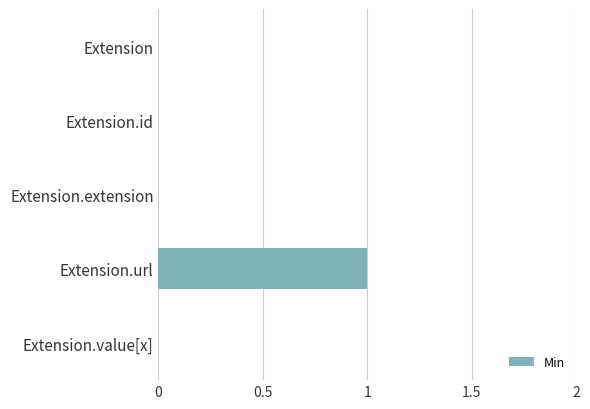

Reading top to bottom, transcribe all the data shown in this chart.

Extension=0	Extension.id=0	Extension.extension=0	Extension.url=1	Extension.value[x]=0